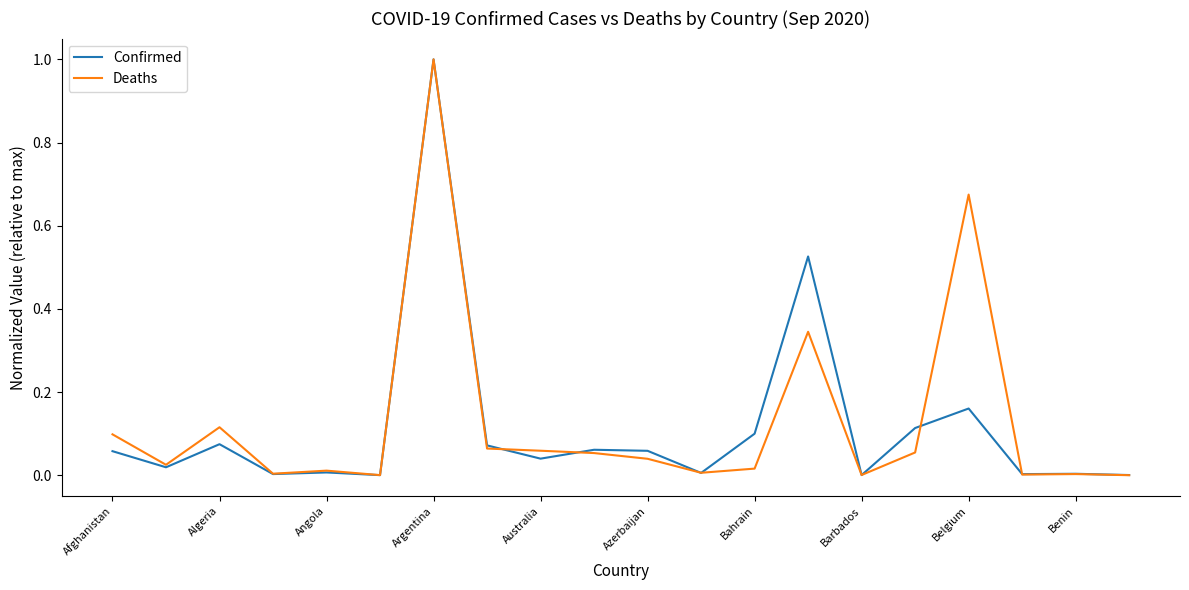

What is the maximum value for Deaths?

1.0